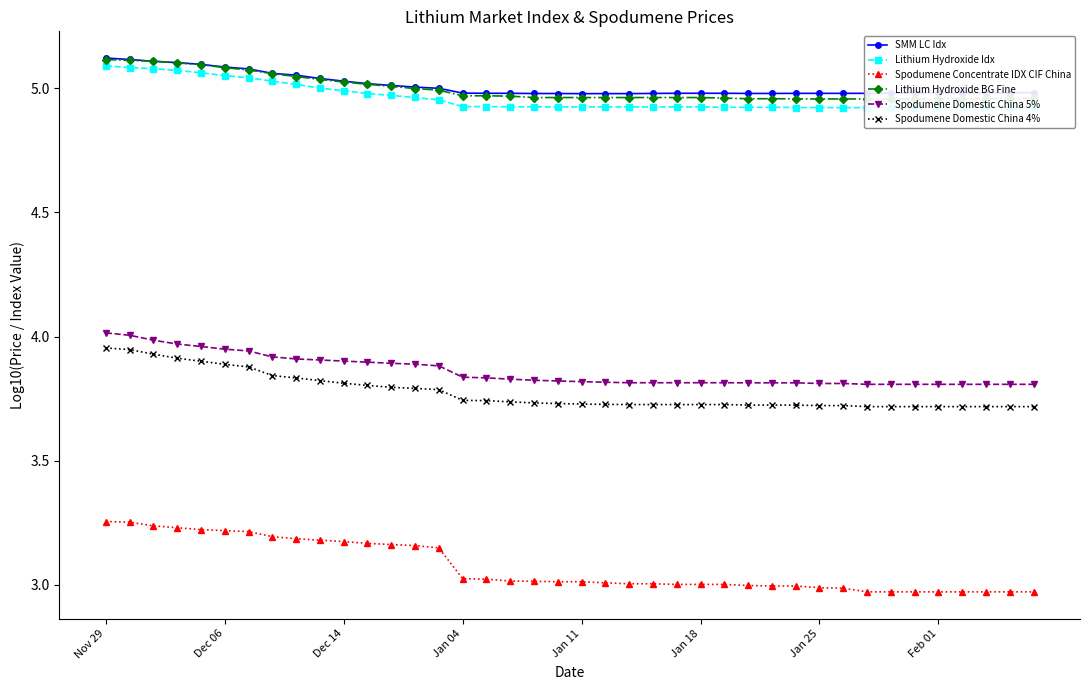

True or false: SMM LC Idx and Spodumene Domestic China 4% cross at least once.

False